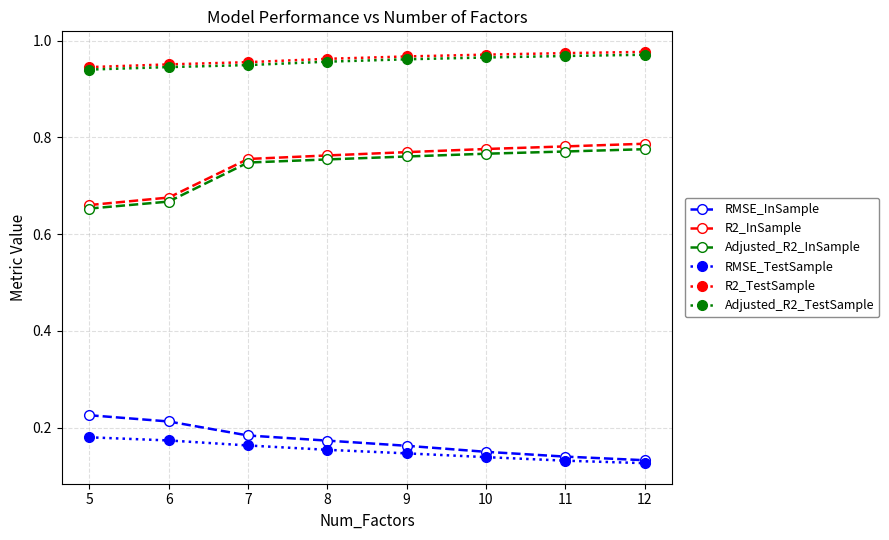

The Adjusted_R2_TestSample series shows 1.4 at 8. True or false?

False